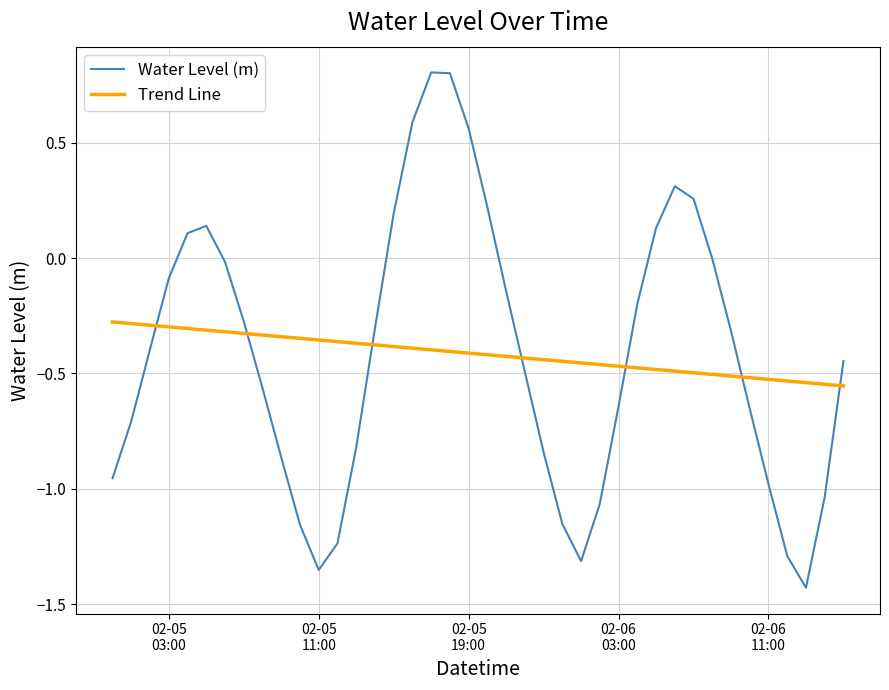

How many series are shown in this chart?

2